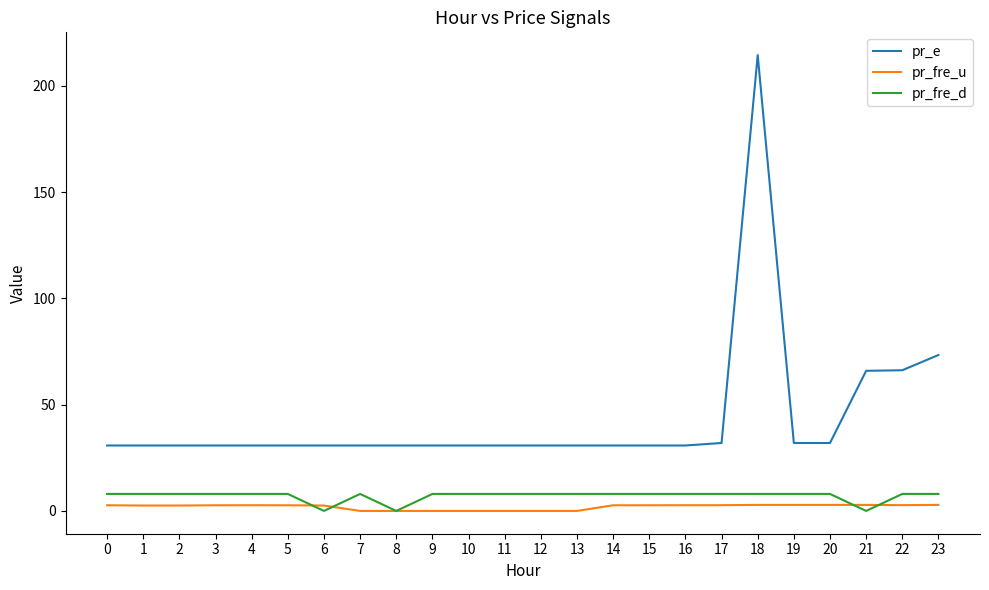

Is the value of pr_fre_d at 0 greater than the value of pr_fre_u at 0?

Yes